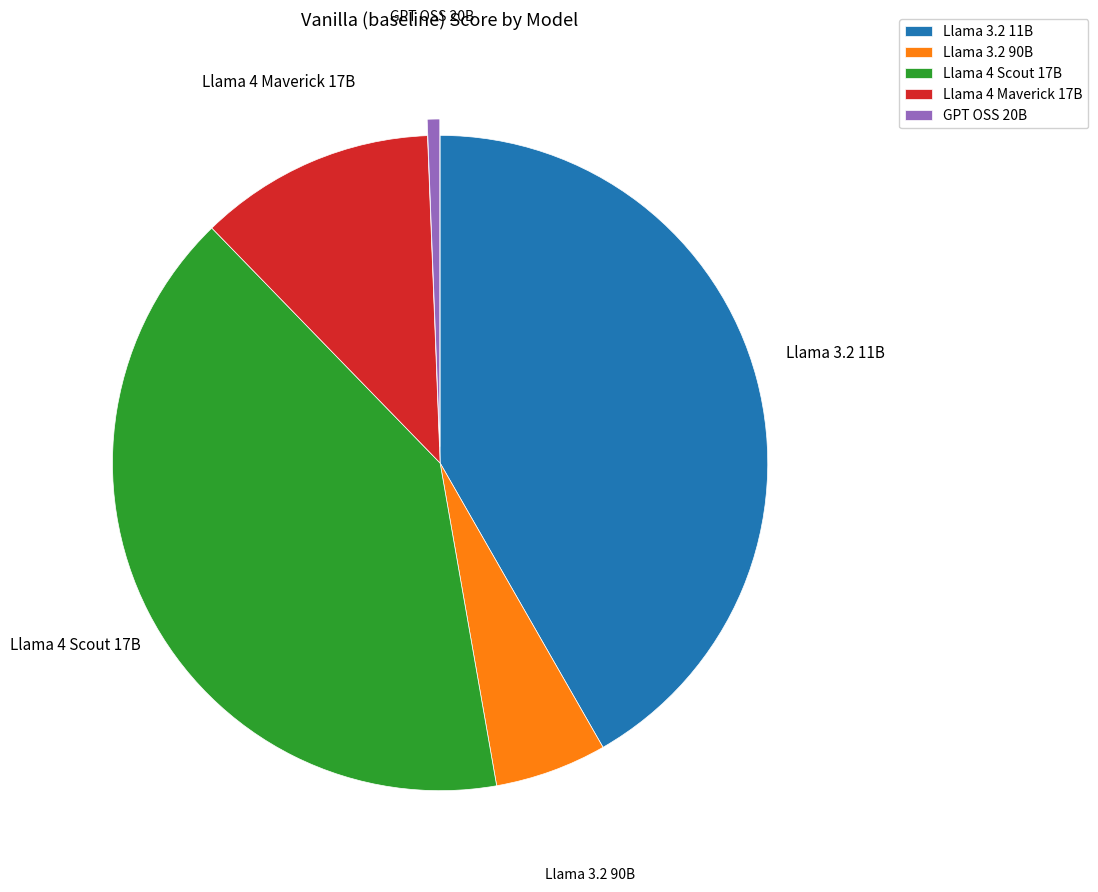

Do GPT OSS 20B and Llama 4 Scout 17B together represent more than half of the pie?

No